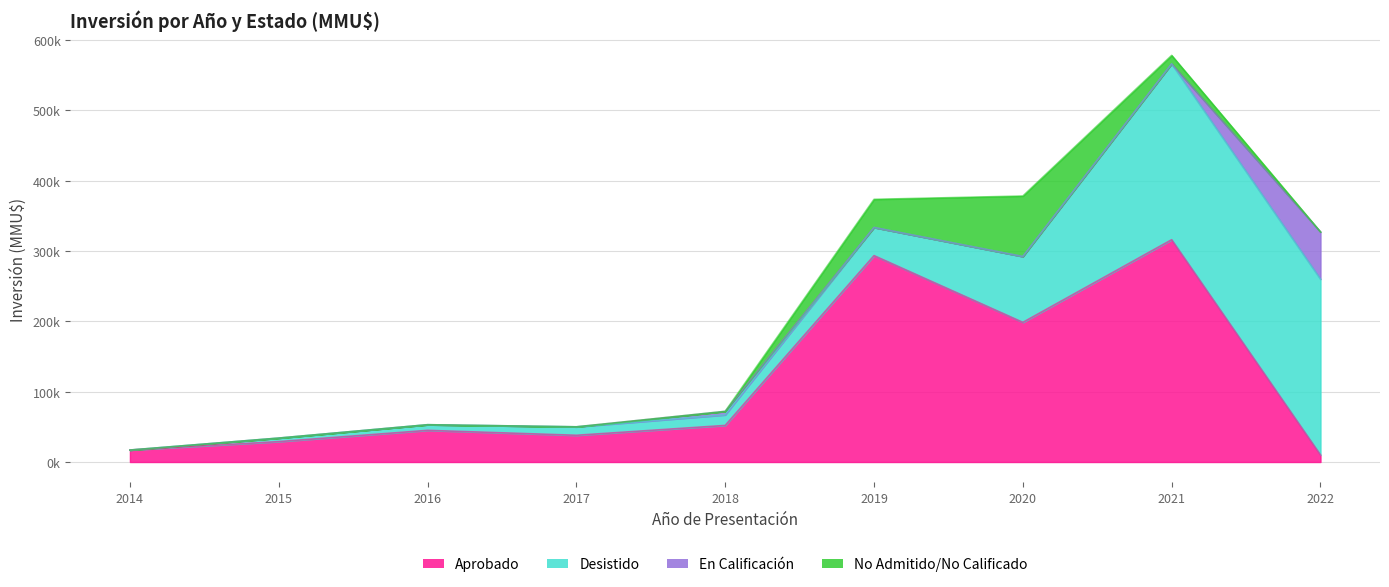

What is the value of the Aprobado point at the 8th from the left?

316000